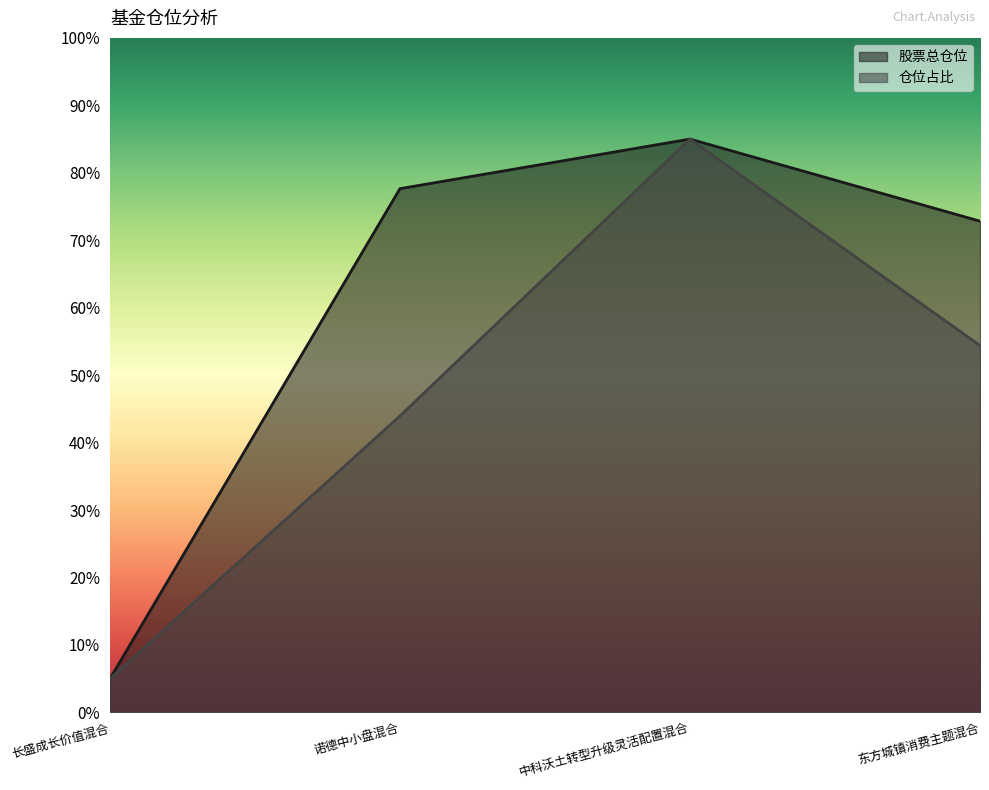

Where is 仓位占比 nearest to the value 45?

诺德中小盘混合